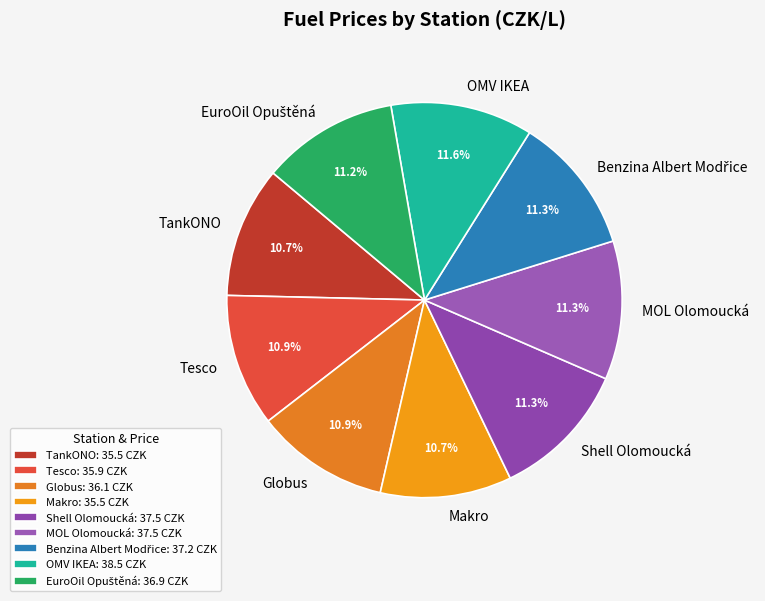

To the nearest percent, what is the difference between the largest and smallest slice percentages?

1%